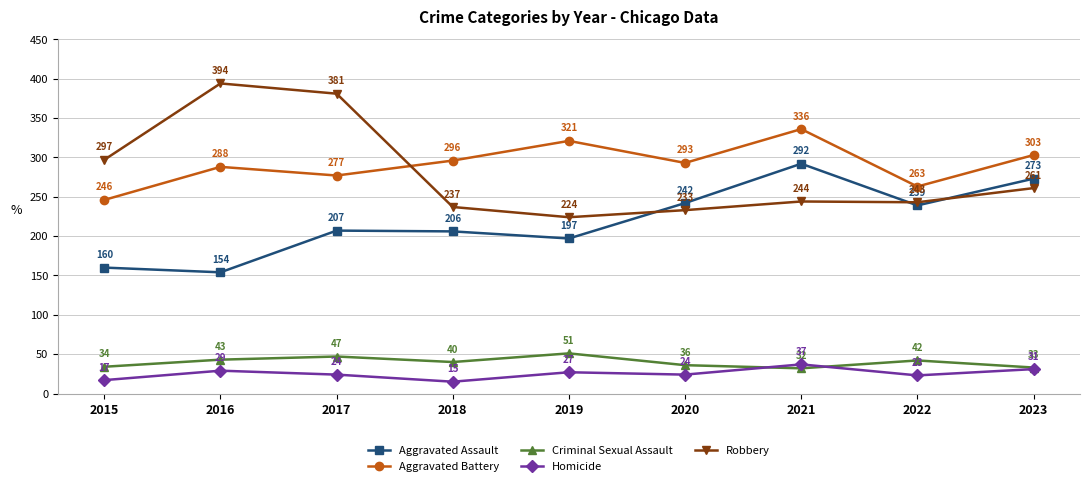

True or false: Robbery and Homicide cross at least once.

False